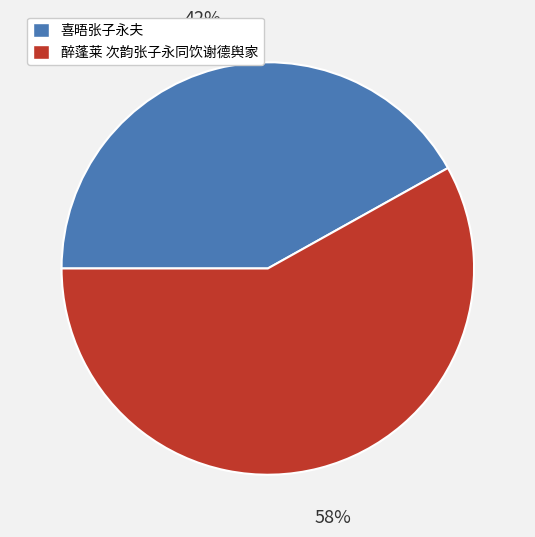

Is there a majority slice in this chart?

Yes